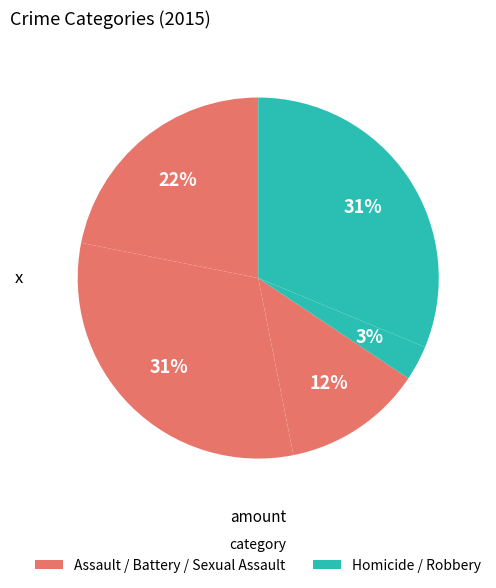

Is there any slice that represents more than half of the pie?

No